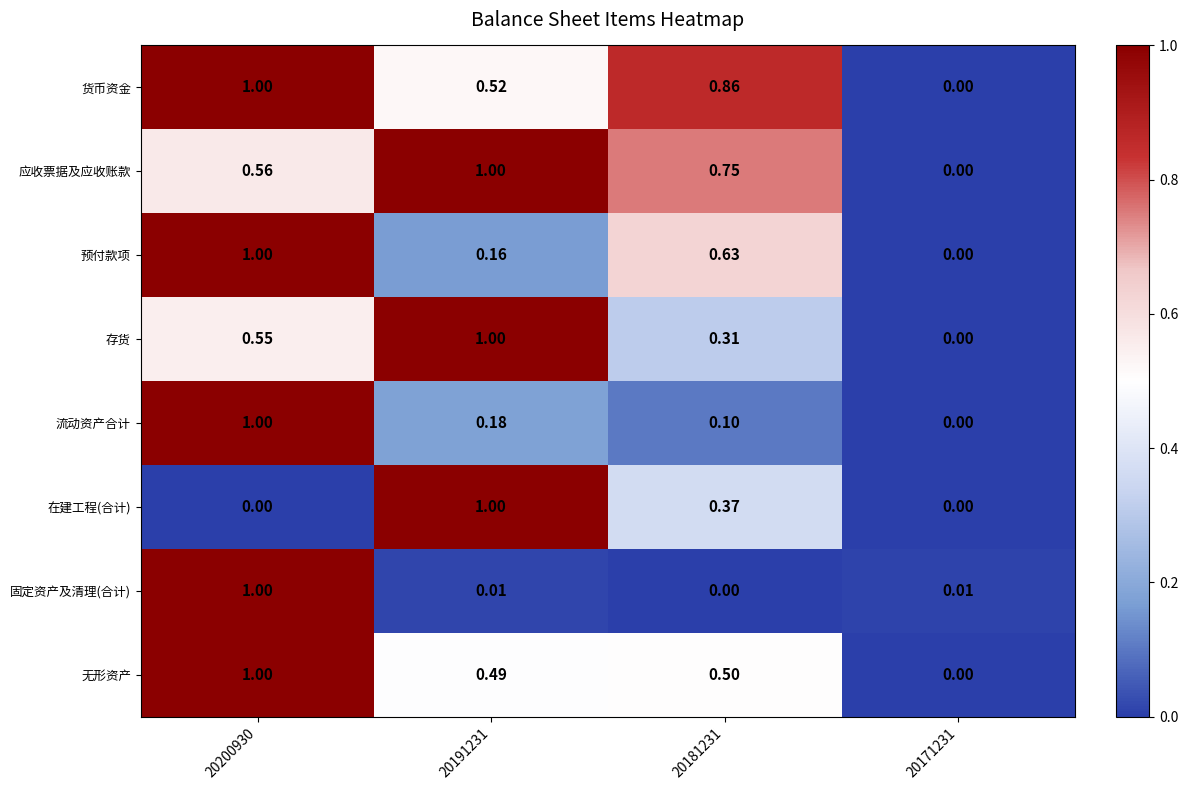

Between 20200930 and 20181231, which series saw the biggest shift?

固定资产及清理(合计)